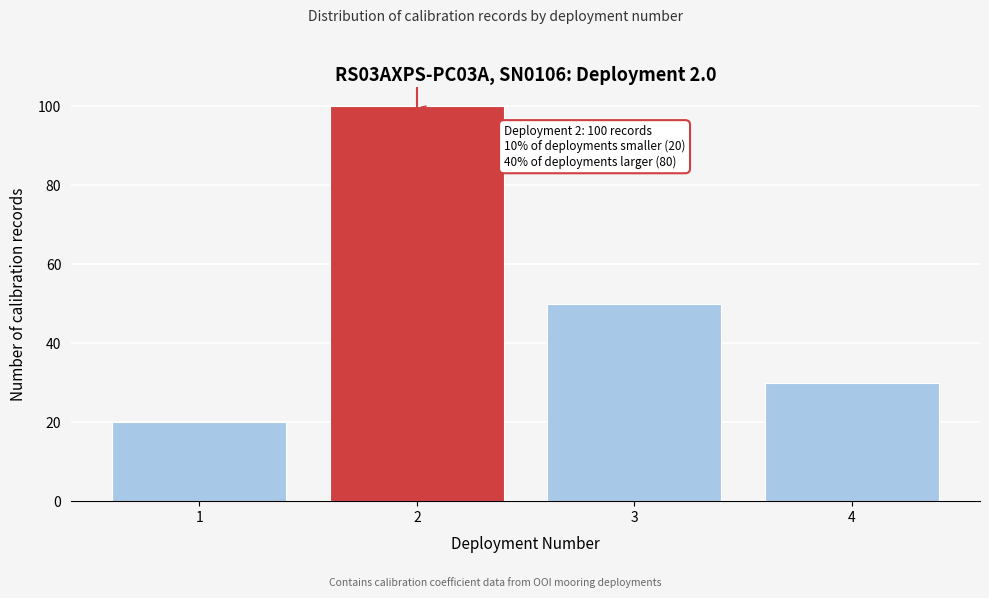

Which range on the x-axis has the tallest bar?

1.5 to 2.5